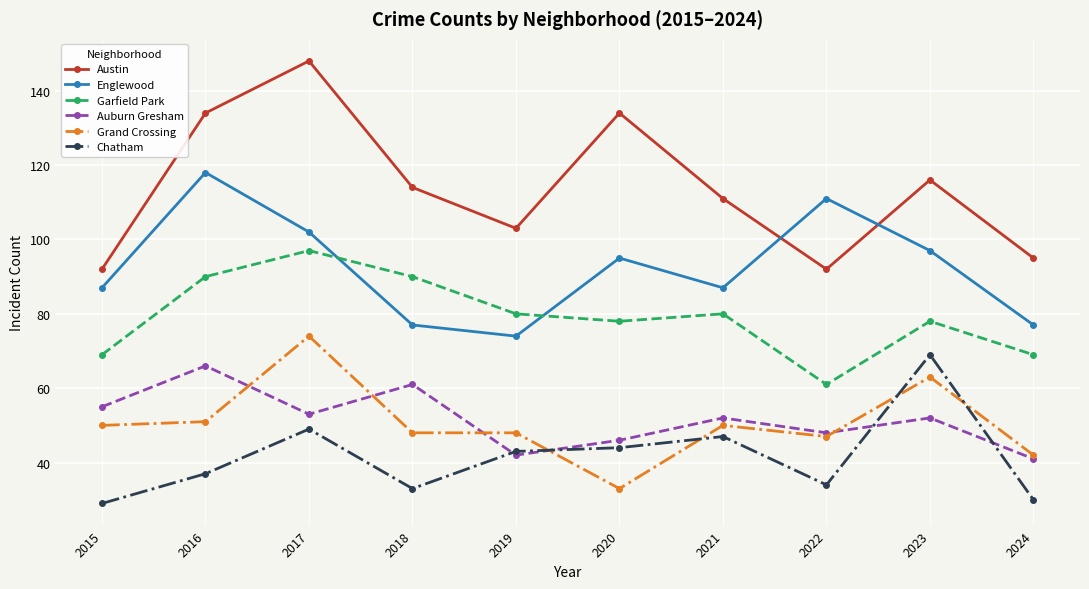

What is the smallest value displayed?

29